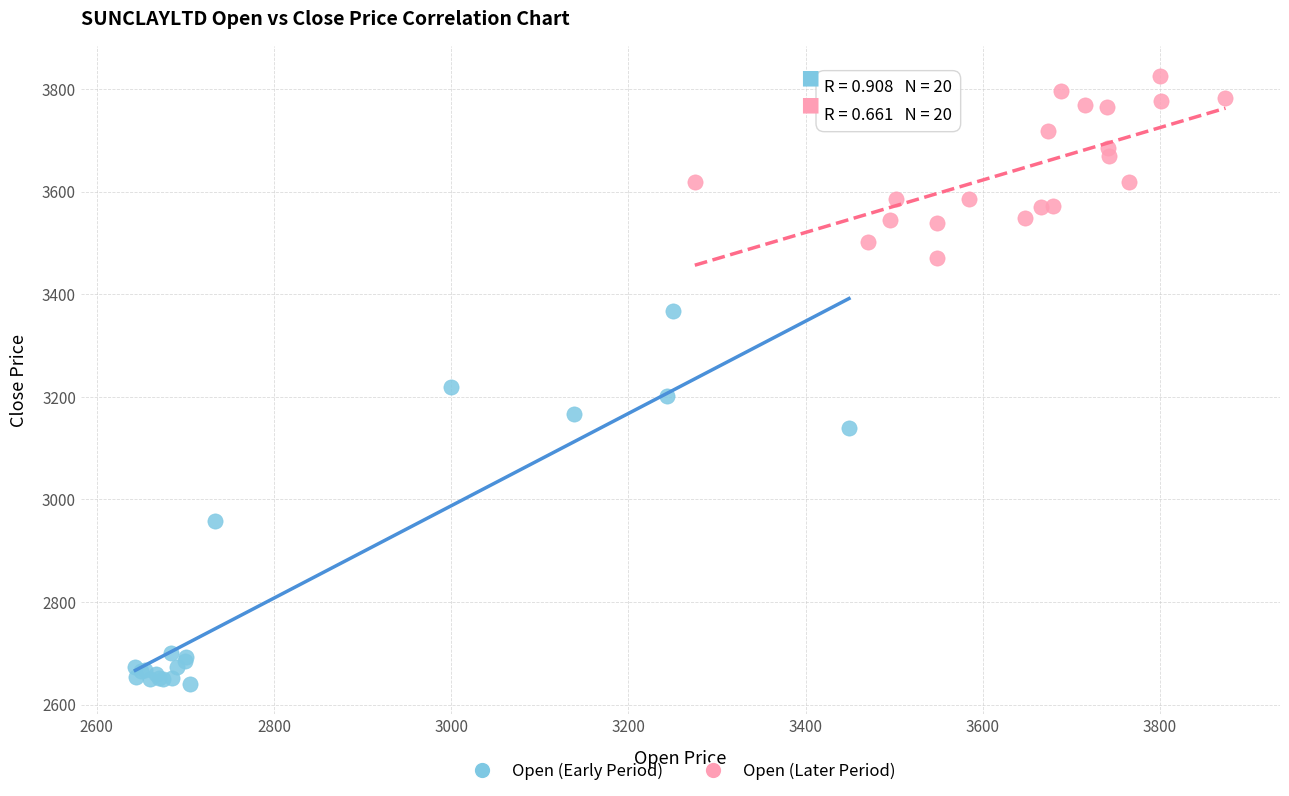

Which series reaches the maximum Y coordinate?

Open (Later Period)